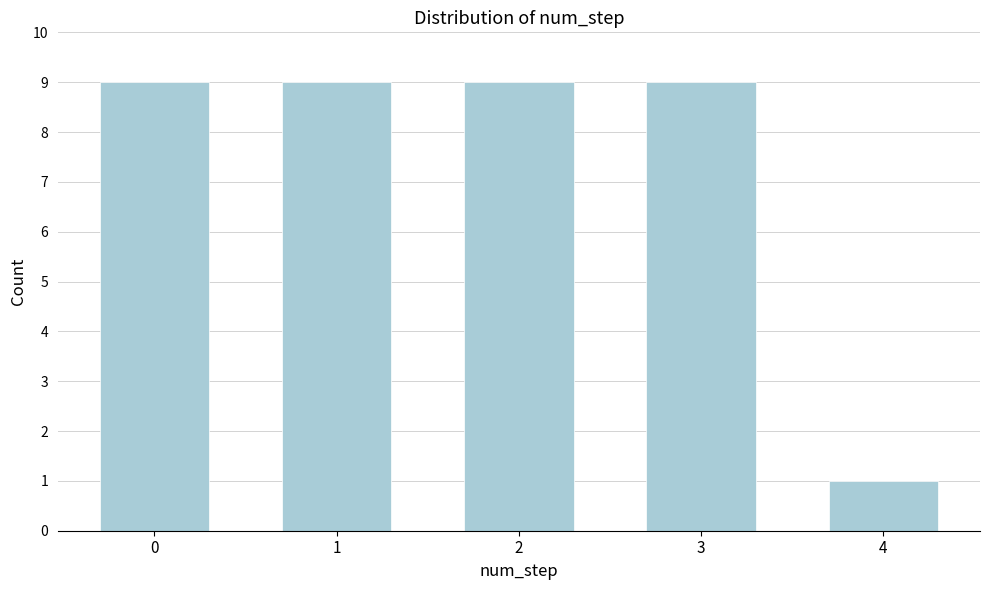

Reading left to right, list all the values displayed in this chart.

0=9	1=9	2=9	3=9	4=1